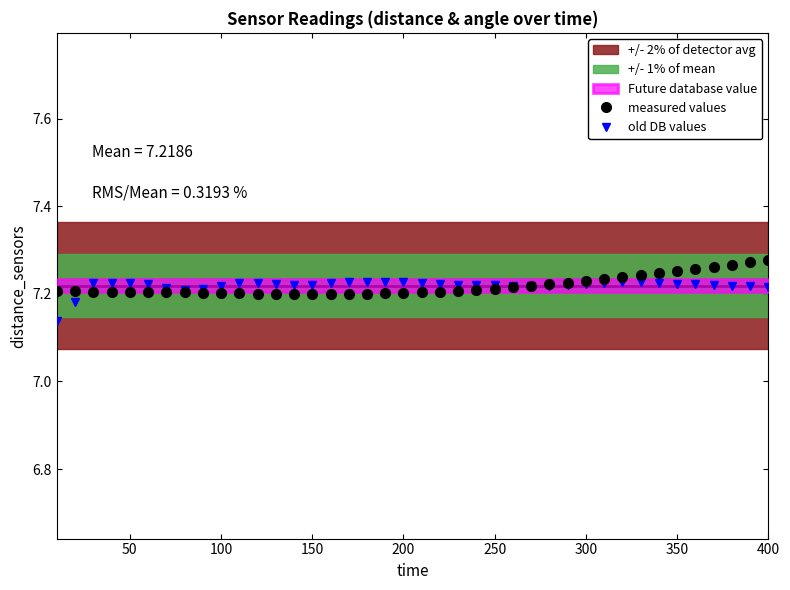

True or false: old DB values has more than 2 points higher than both neighbors.

True